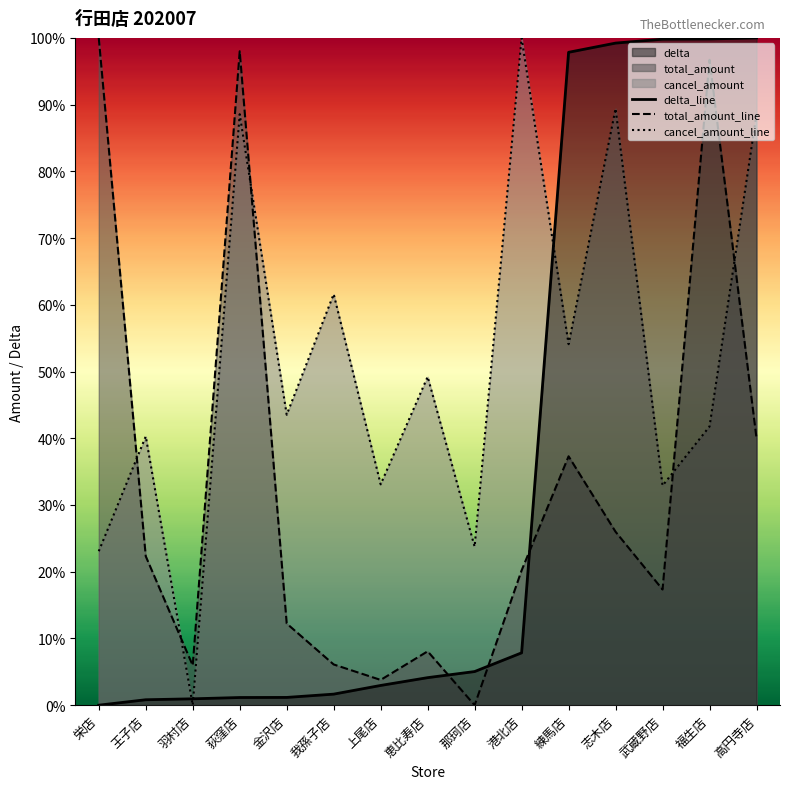

True or false: total_amount_line has more than 1 interior local peaks.

True